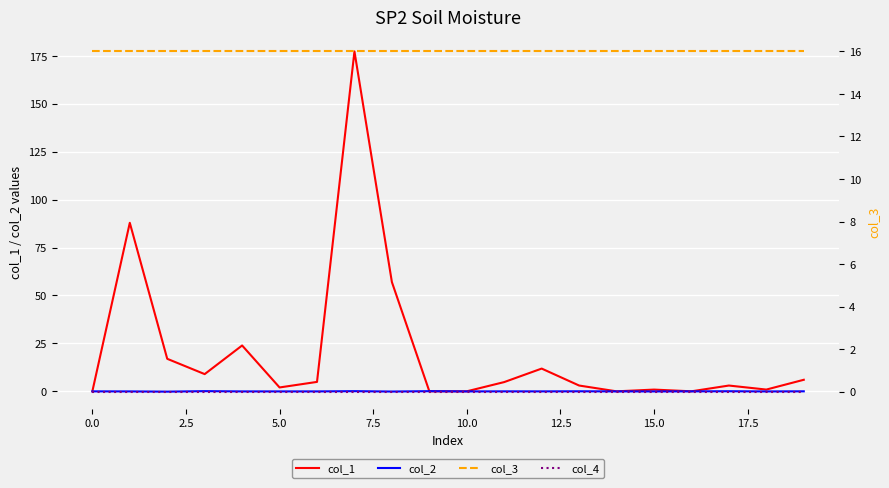

Is it true that col_1 equals 0.0 at 0.0?

True